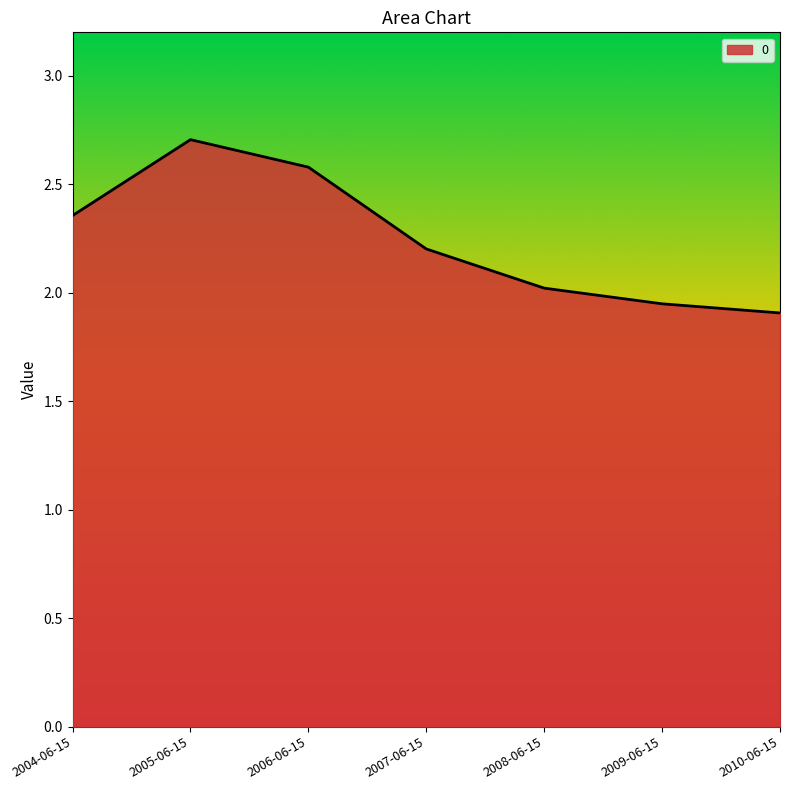

What is the sum of all values?

15.7